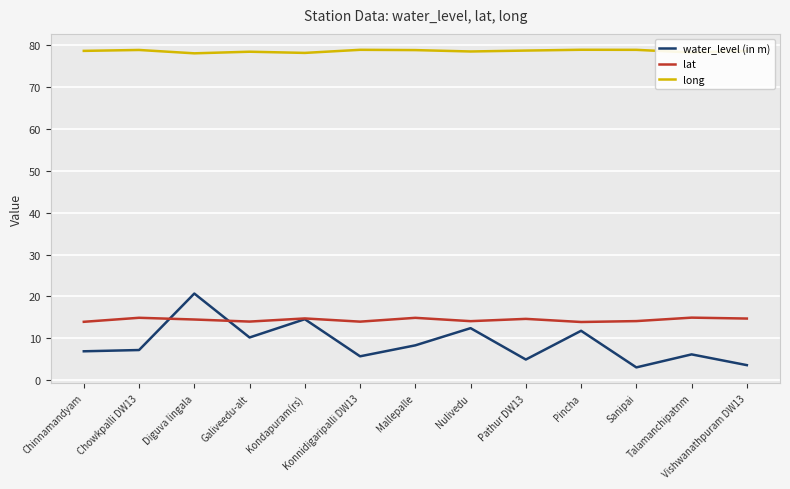

True or false: lat and long intersect in this chart.

False